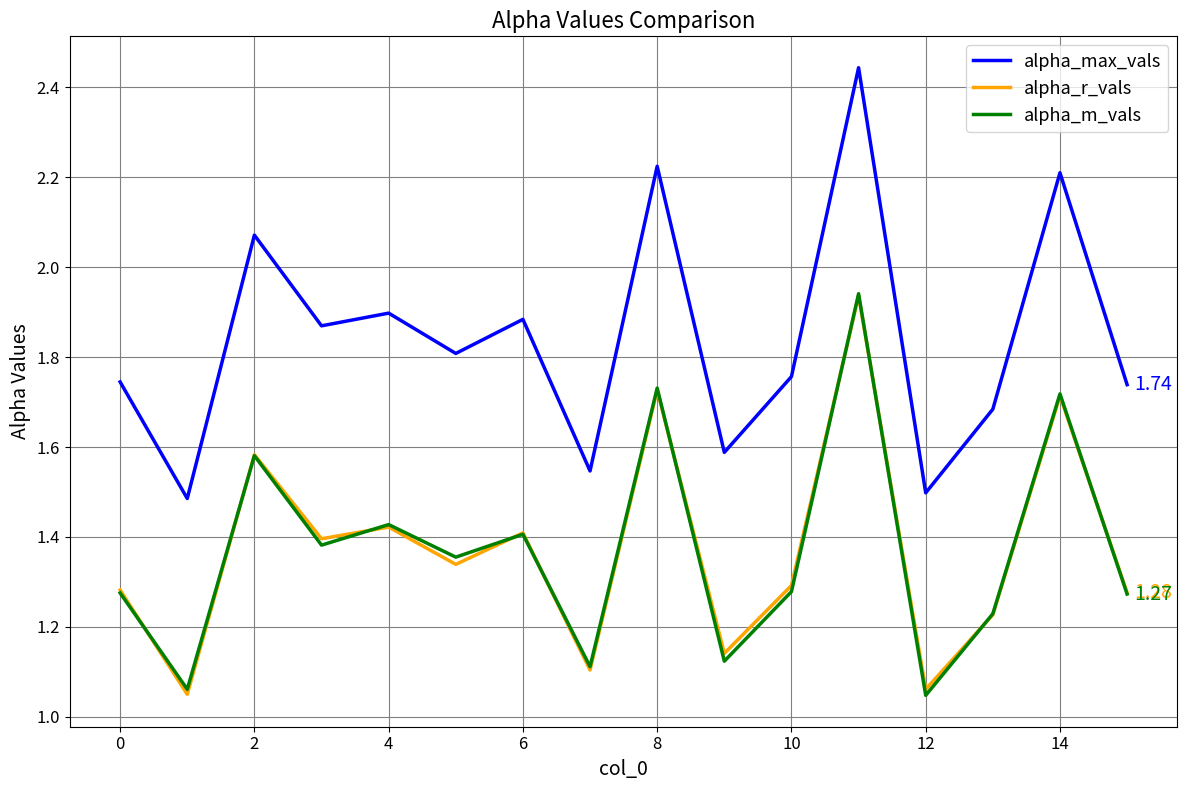

True or false: alpha_max_vals and alpha_m_vals cross at least once.

False